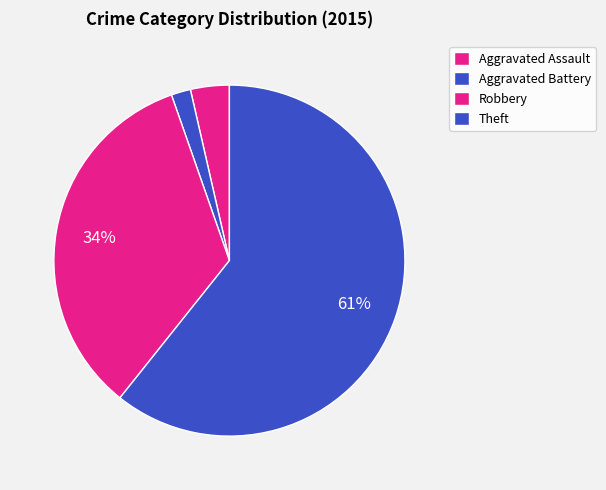

Count the number of slices in the pie.

4